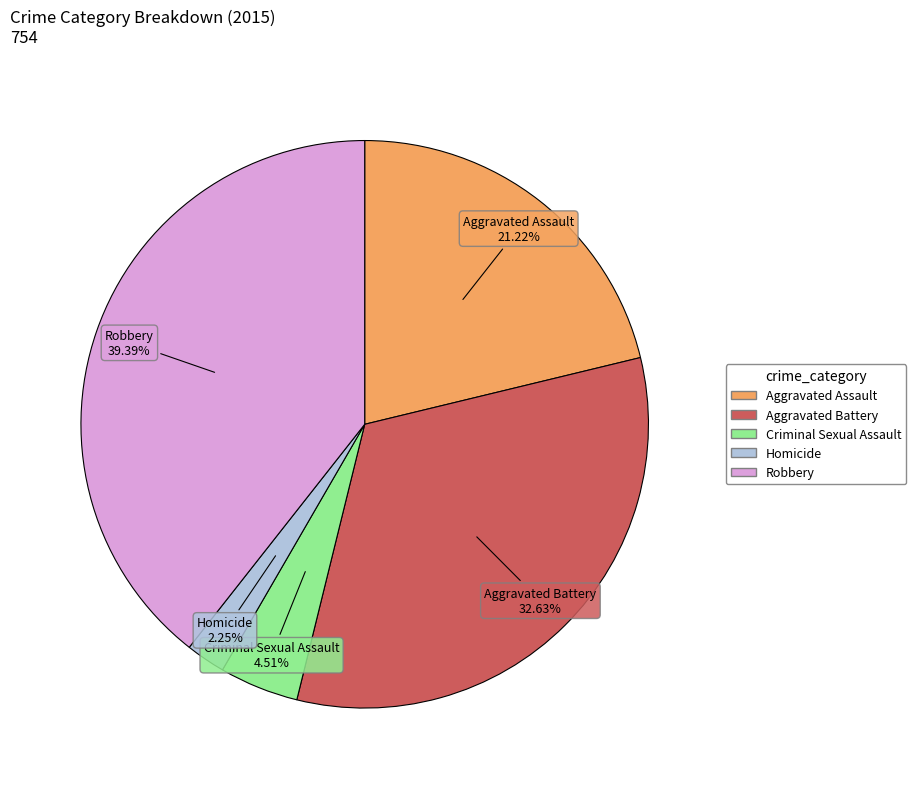

Count the number of slices in the pie.

5